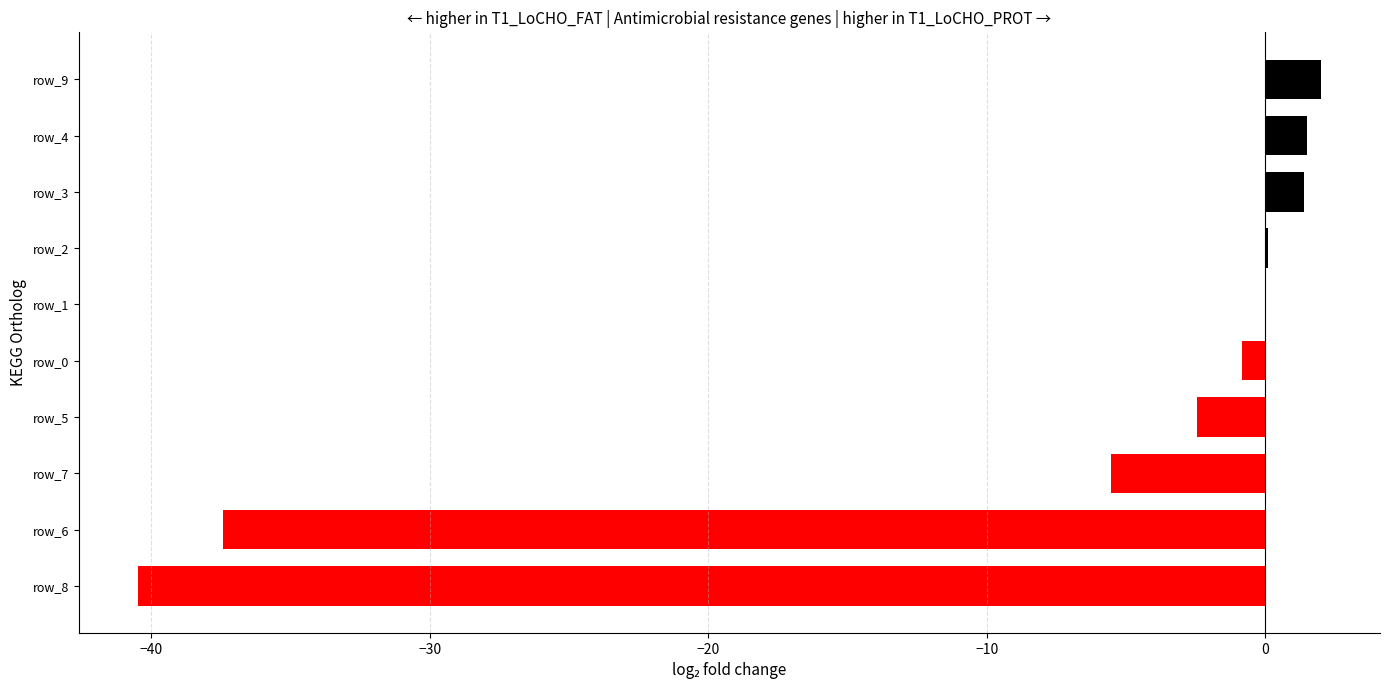

What is the change in value from row_7 to row_3?

+6.9